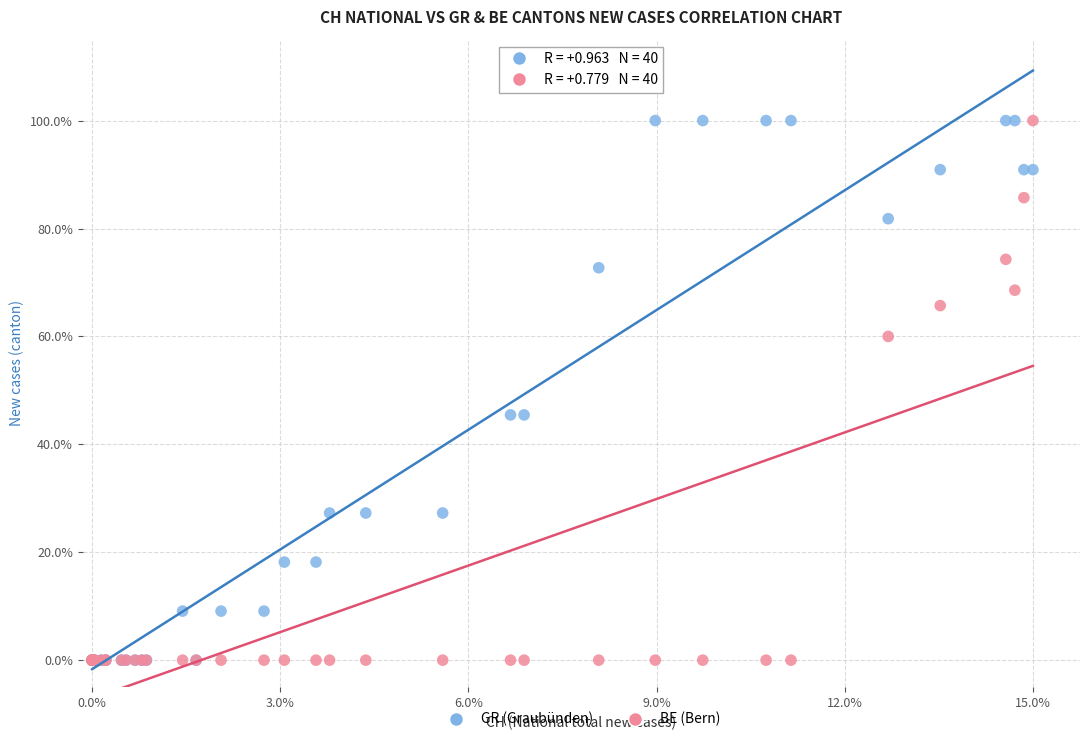

What are all the series names shown in the legend?

GR (Graubünden), BE (Bern)